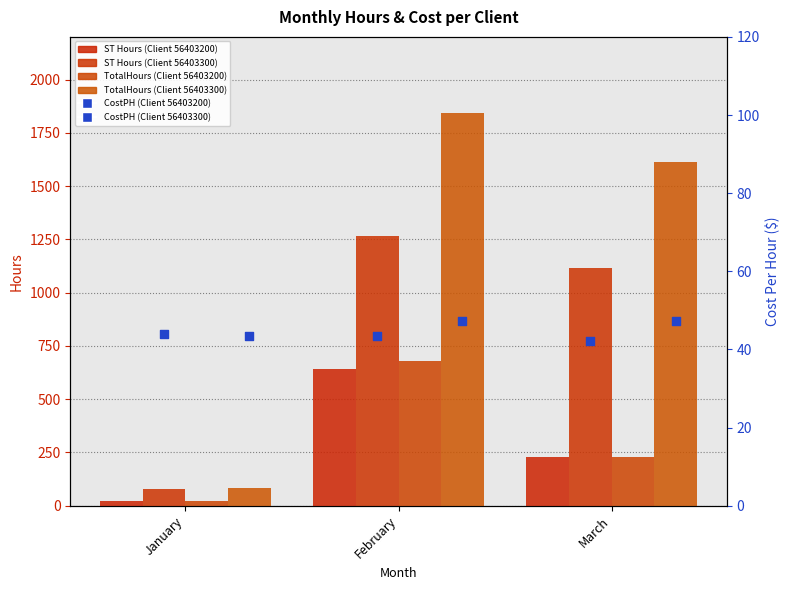

What are all the series names shown in the legend?

ST Hours (Client 56403200), ST Hours (Client 56403300), TotalHours (Client 56403200), TotalHours (Client 56403300), CostPH (Client 56403200), CostPH (Client 56403300)